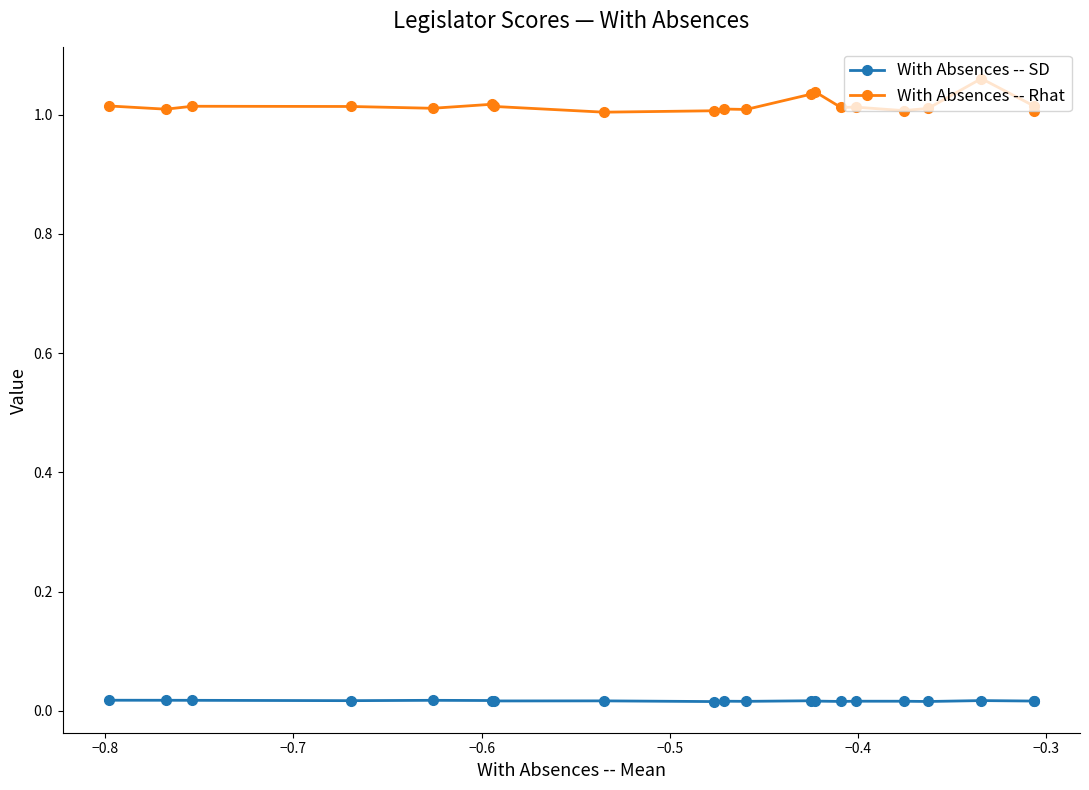

Does the chart have visible grid lines?

No